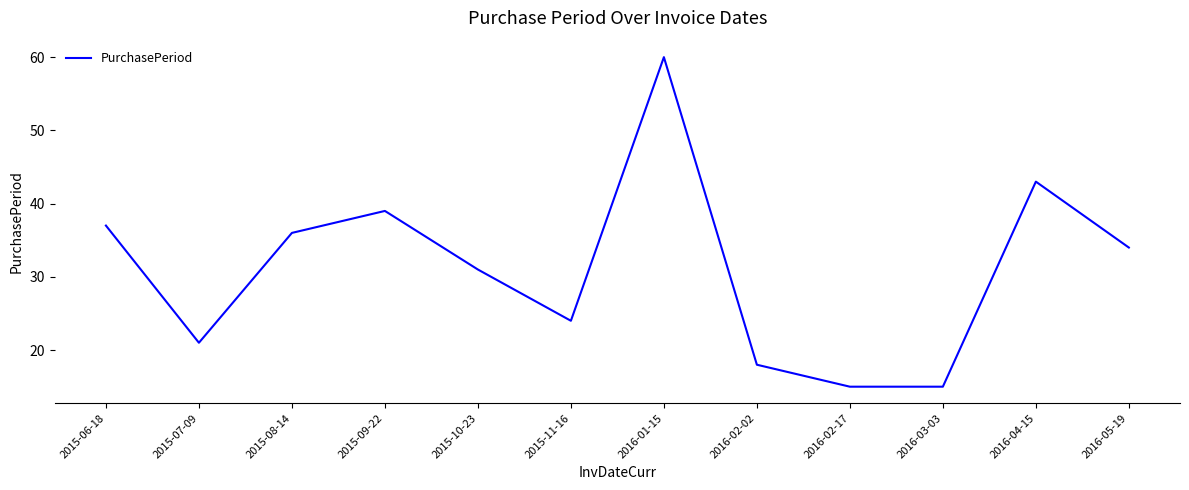

What position from the right is 2015-10-23?

8